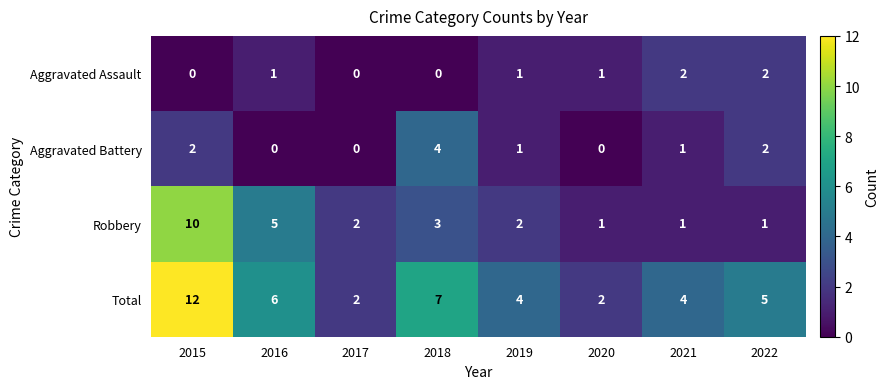

What is the difference between the highest and lowest values at 2022?

4